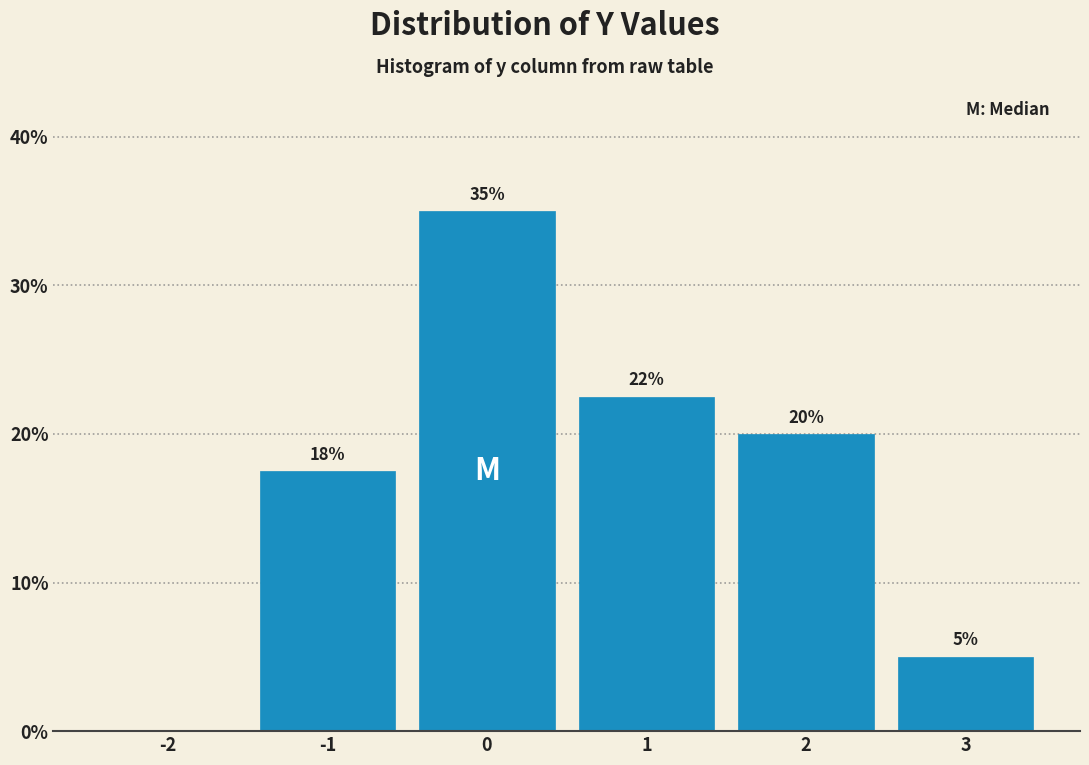

Which range on the x-axis has the tallest bar?

-0.5 to 0.5